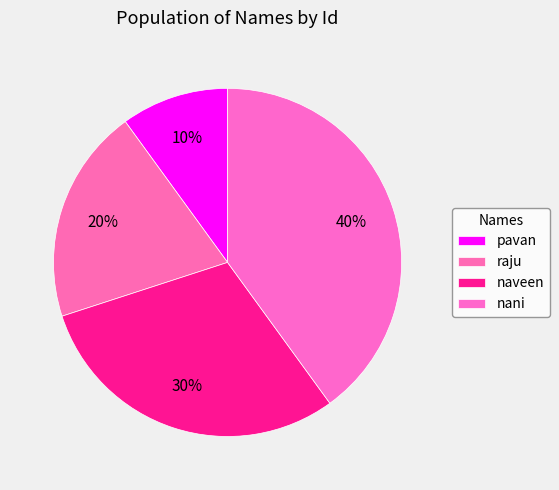

How many segments does this pie chart have?

4